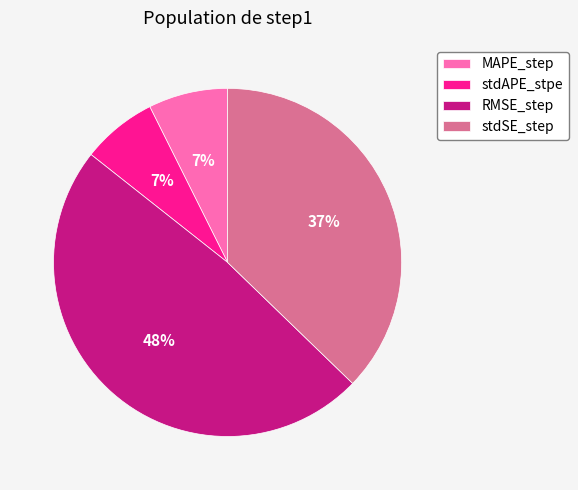

Between RMSE_step and MAPE_step, which is larger?

RMSE_step